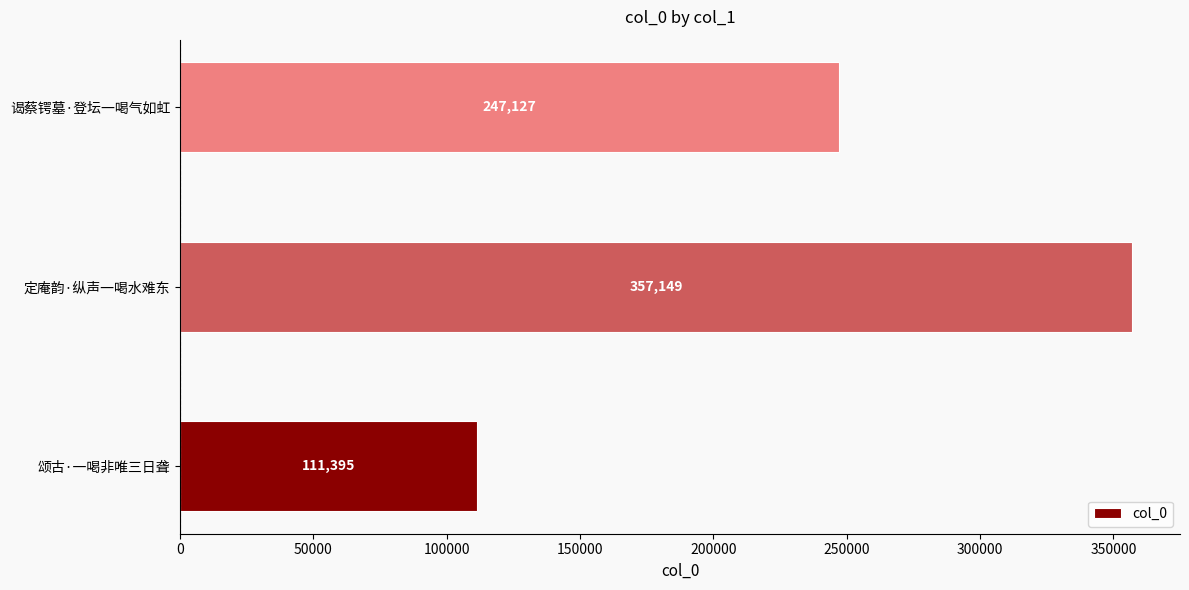

What is the greatest value displayed?

357149